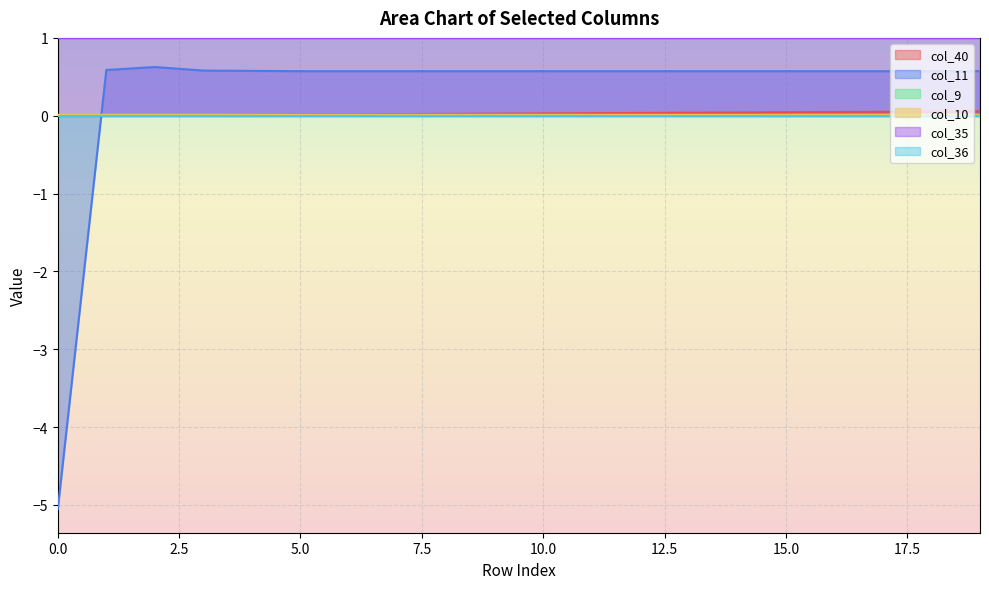

What is the average value of the col_11 series?

0.3